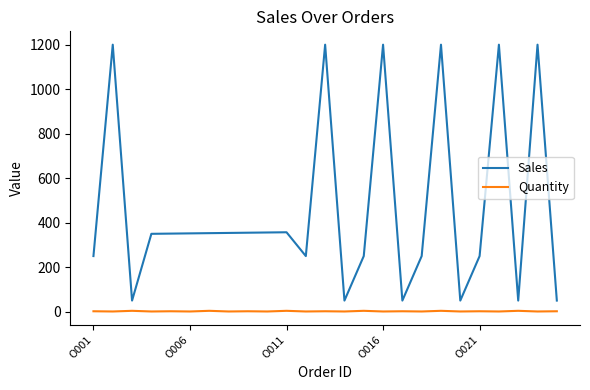

What is the minimum value for Sales?

50